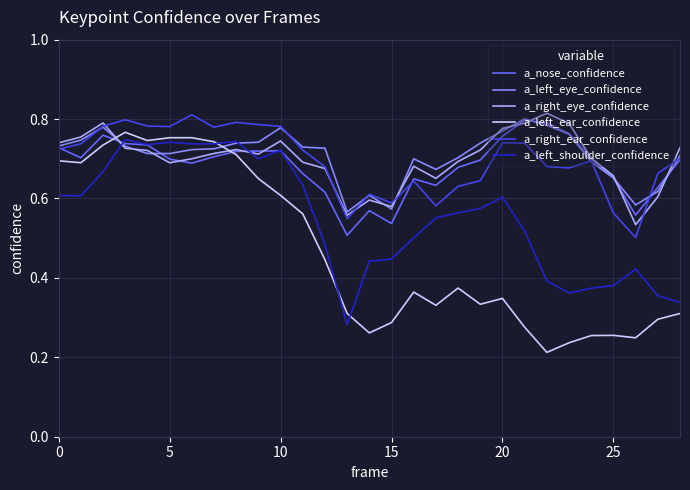

True or false: a_left_shoulder_confidence and a_nose_confidence intersect in this chart.

True